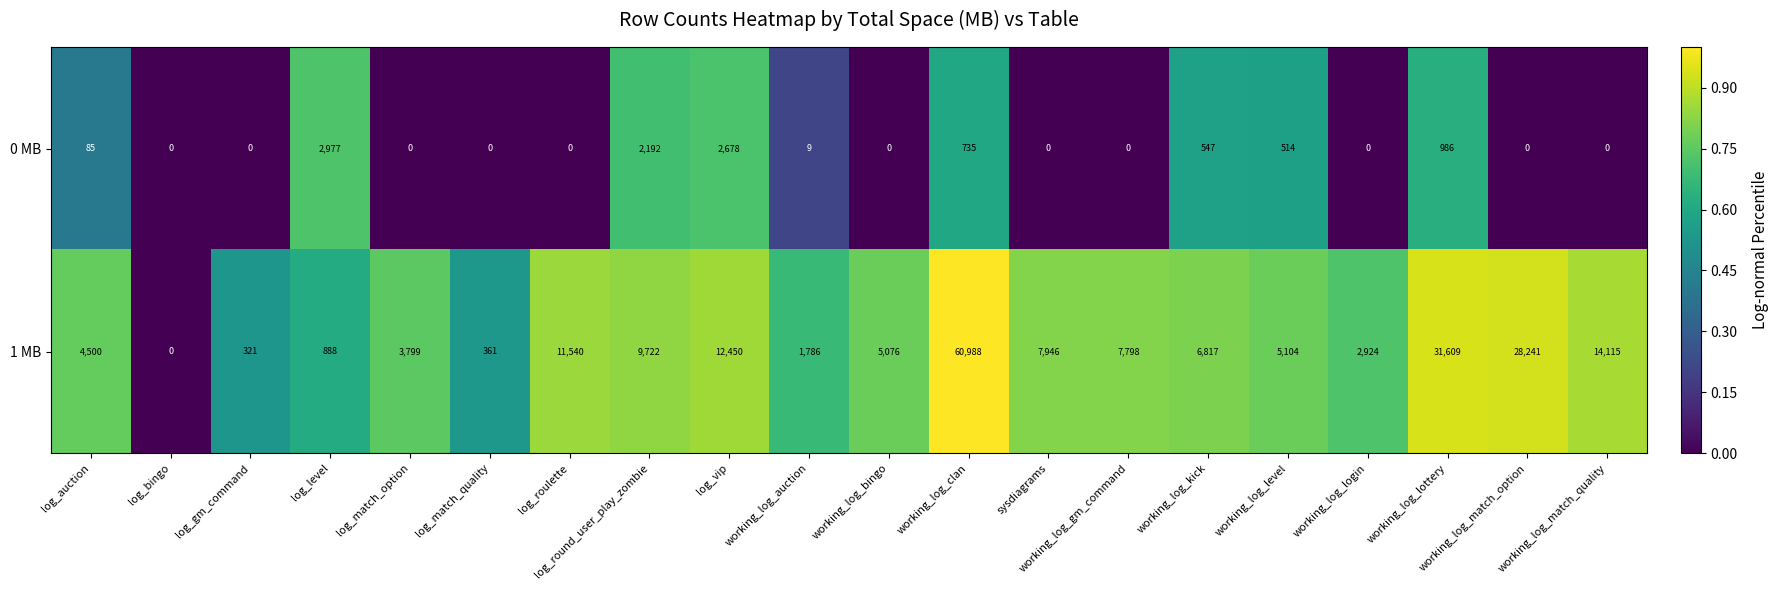

What is the greatest value displayed?

60988